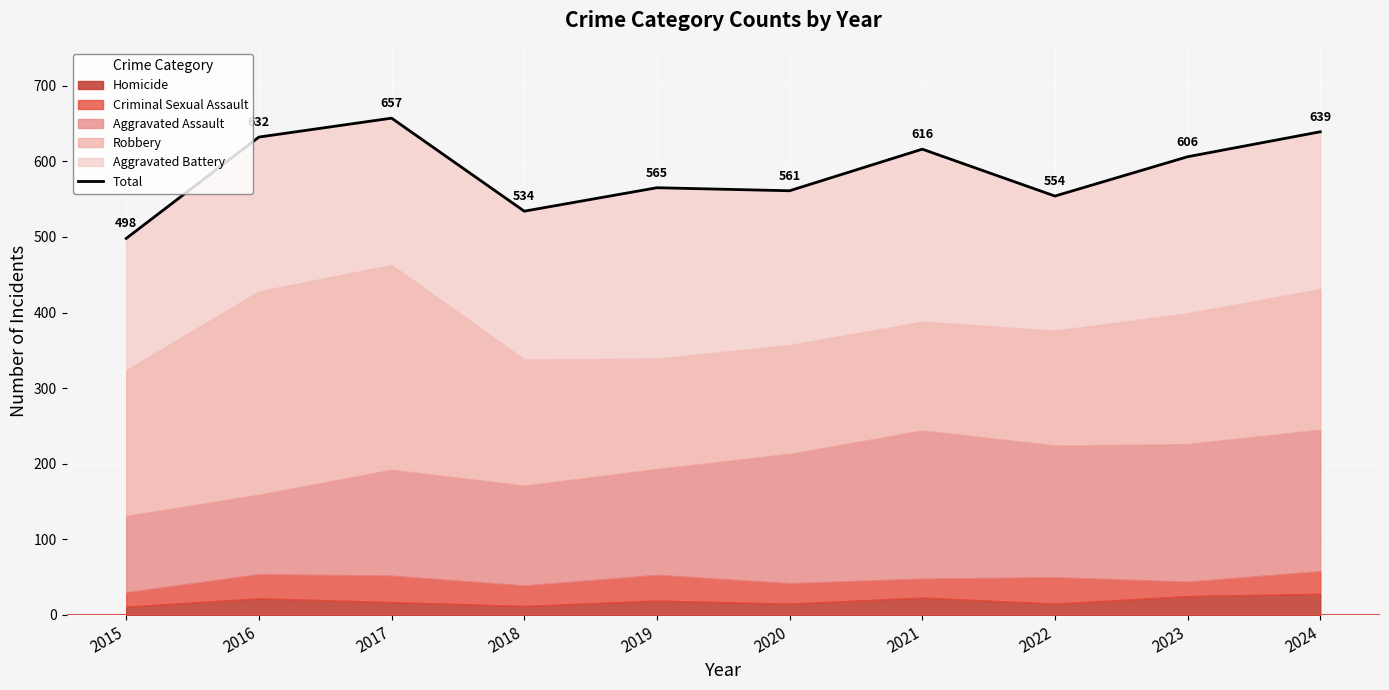

Which label corresponds to the largest value in the chart?

2017